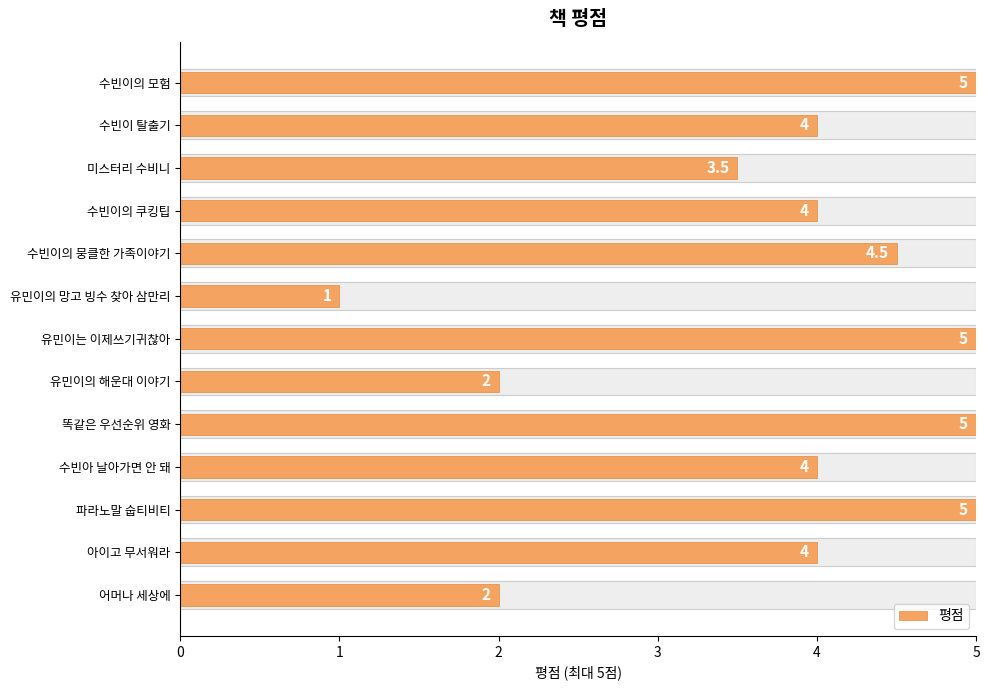

What is the sum of the values at 수빈아 날아가면 안 돼 and 수빈이의 뭉클한 가족이야기?

8.5